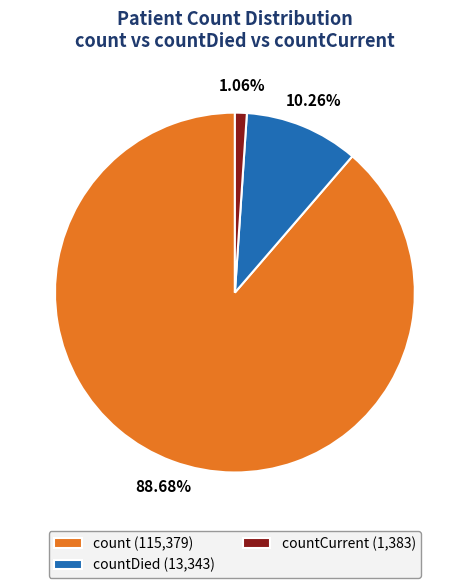

Is there any slice that represents more than half of the pie?

Yes